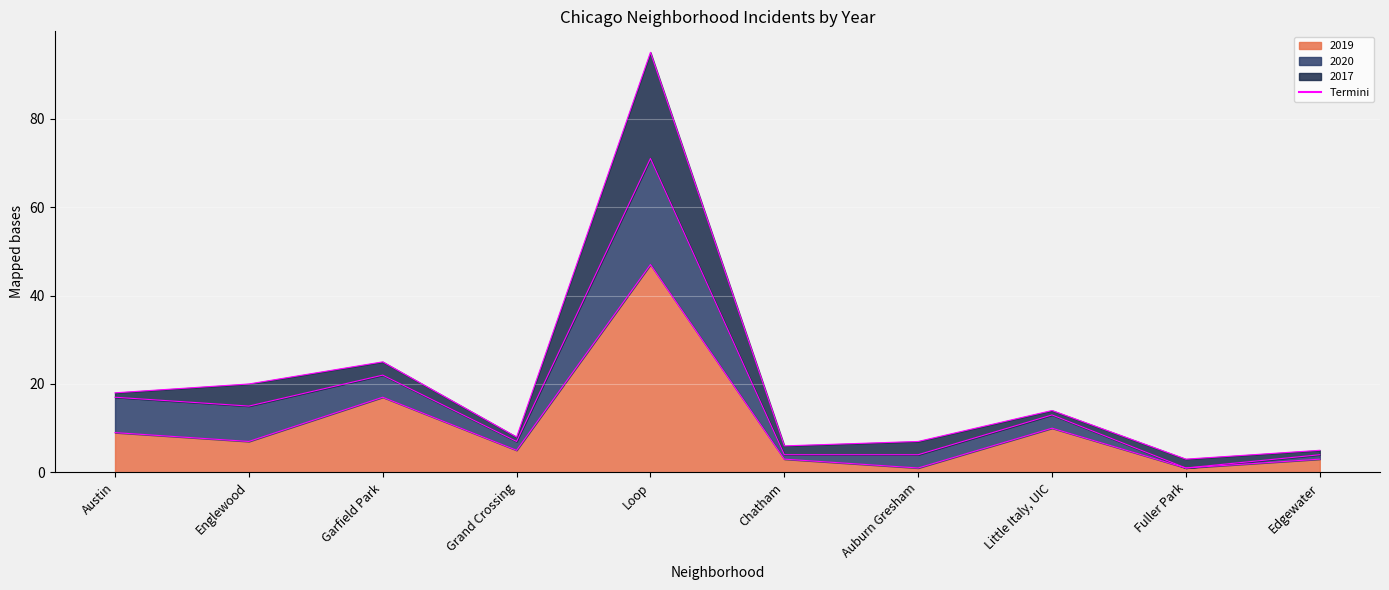

Reading right to left, extract all data points from this chart.

2019: Edgewater=3	Fuller Park=1	Little Italy, UIC=10	Auburn Gresham=1	Chatham=3	Loop=47	Grand Crossing=5	Garfield Park=17	Englewood=7	Austin=9
2020: Edgewater=1	Fuller Park=0	Little Italy, UIC=3	Auburn Gresham=3	Chatham=1	Loop=24	Grand Crossing=2	Garfield Park=5	Englewood=8	Austin=8
2017: Edgewater=1	Fuller Park=2	Little Italy, UIC=1	Auburn Gresham=3	Chatham=2	Loop=24	Grand Crossing=1	Garfield Park=3	Englewood=5	Austin=1